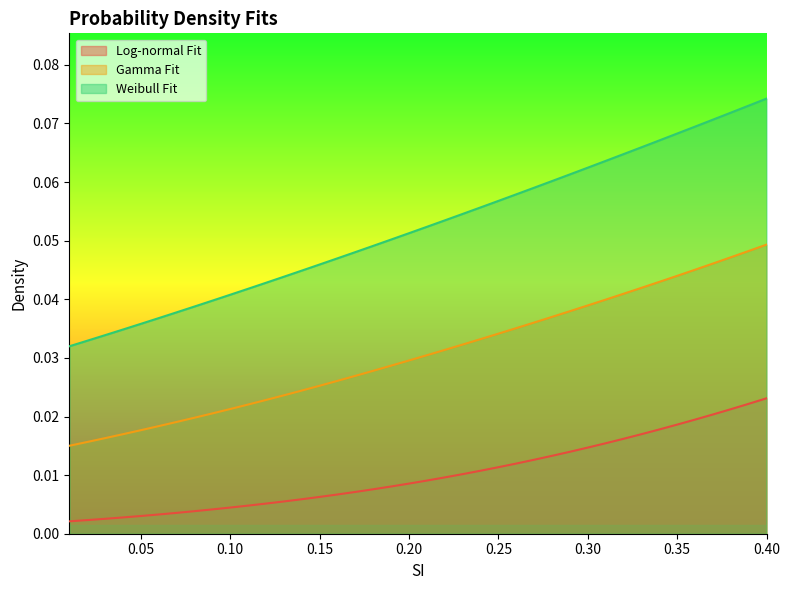

Reading right to left, extract all data points from this chart.

fit-lognormal: 0.0	0.0	0.0	0.0	0.0	0.0	0.0	0.0	0.0	0.0	0.0	0.0	0.0	0.0	0.0	0.0	0.0	0.0	0.0	0.0	0.0	0.0	0.0	0.0	0.0	0.0	0.0	0.0	0.0	0.0	0.0	0.0	0.0	0.0	0.0	0.0	0.0	0.0	0.0	0.0
fit-gamma: 0.0	0.0	0.0	0.0	0.0	0.0	0.0	0.0	0.0	0.0	0.0	0.0	0.0	0.0	0.0	0.0	0.0	0.0	0.0	0.0	0.0	0.0	0.0	0.0	0.0	0.0	0.0	0.0	0.0	0.0	0.0	0.0	0.0	0.0	0.0	0.0	0.0	0.0	0.0	0.0
fit-weibull: 0.1	0.1	0.1	0.1	0.1	0.1	0.1	0.1	0.1	0.1	0.1	0.1	0.1	0.1	0.1	0.1	0.1	0.1	0.1	0.1	0.1	0.1	0.0	0.0	0.0	0.0	0.0	0.0	0.0	0.0	0.0	0.0	0.0	0.0	0.0	0.0	0.0	0.0	0.0	0.0